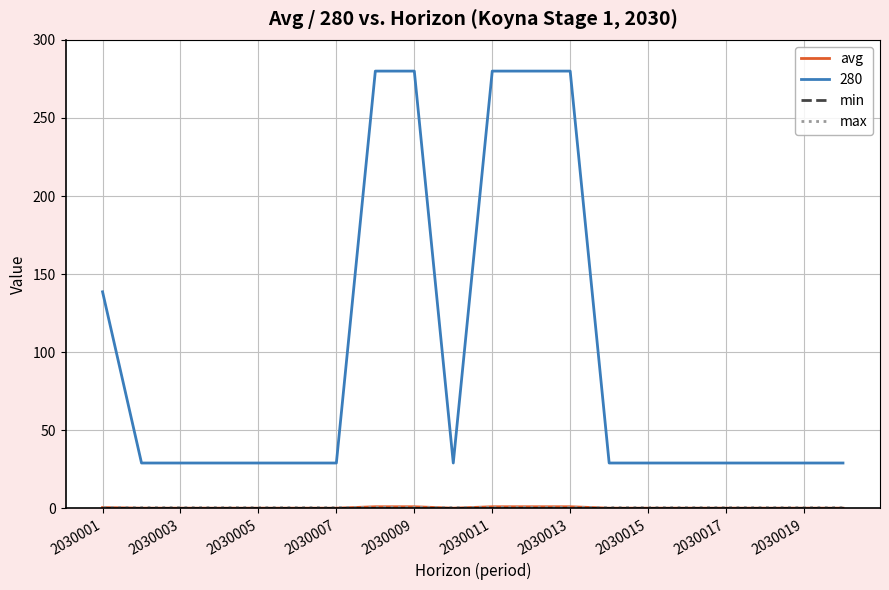

Which series has the largest total across all categories?

280